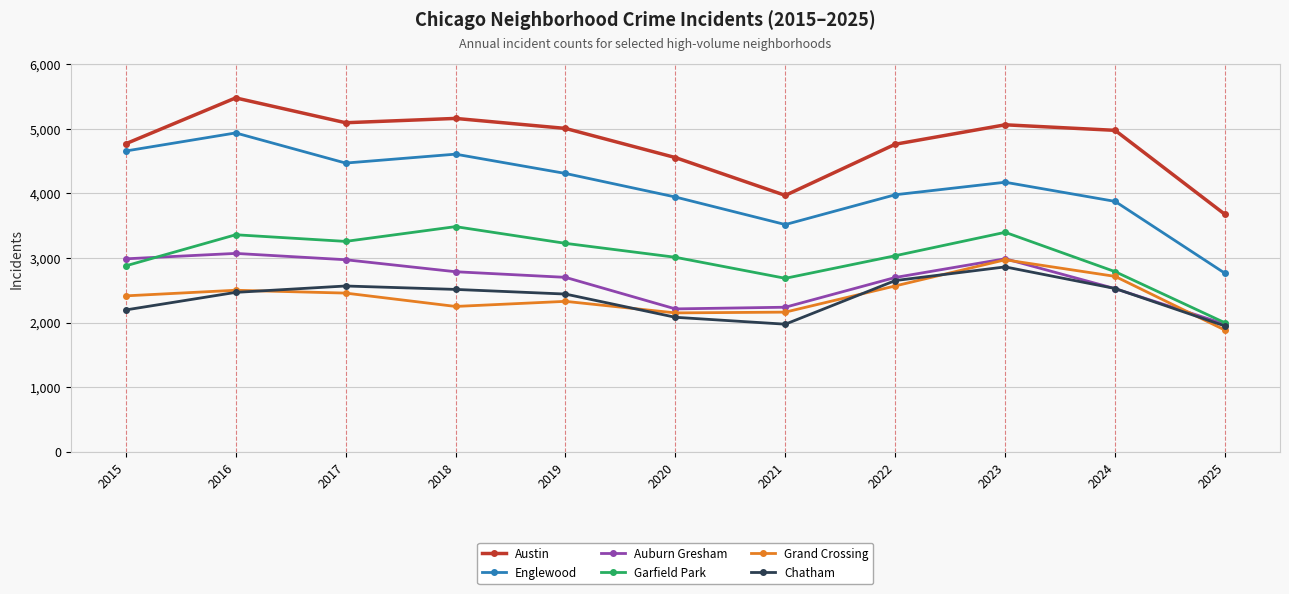

At which category does Grand Crossing reach its first local valley?

2018